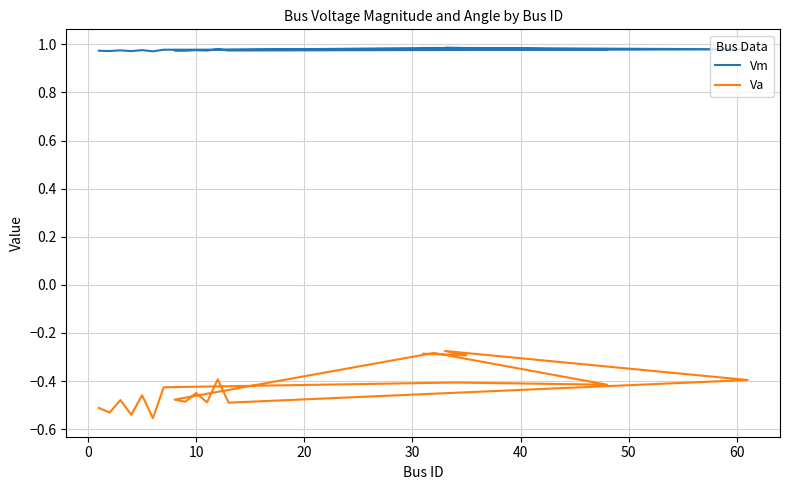

True or false: Va and Vm intersect in this chart.

False